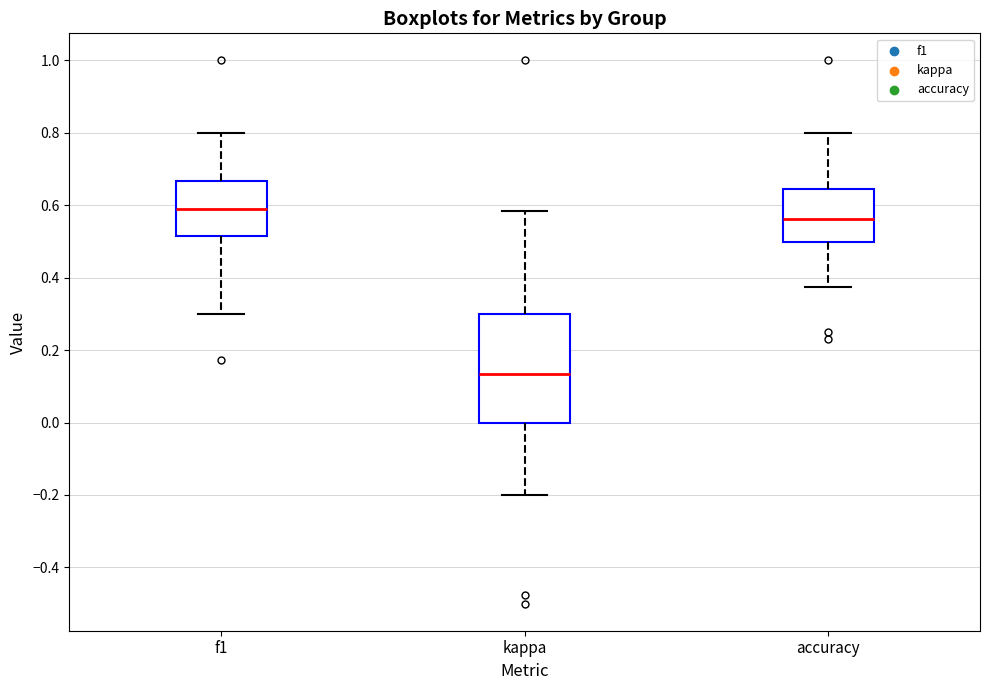

Comparing the boxes themselves (not the whiskers), which one is the tallest?

kappa